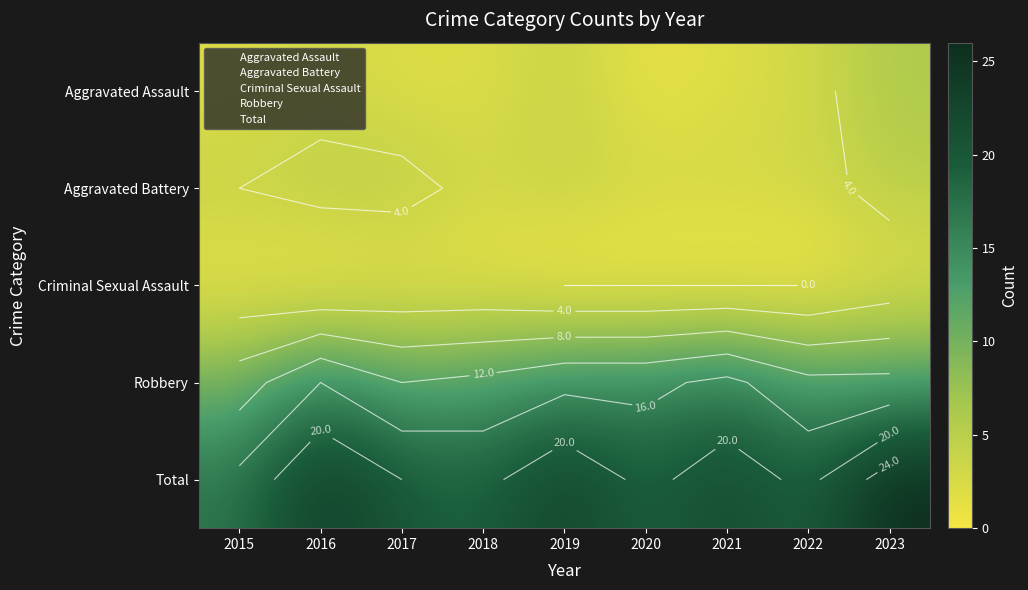

Rank the series by their maximum value, from highest to lowest.

Total, Robbery, Aggravated Assault, Aggravated Battery, Criminal Sexual Assault